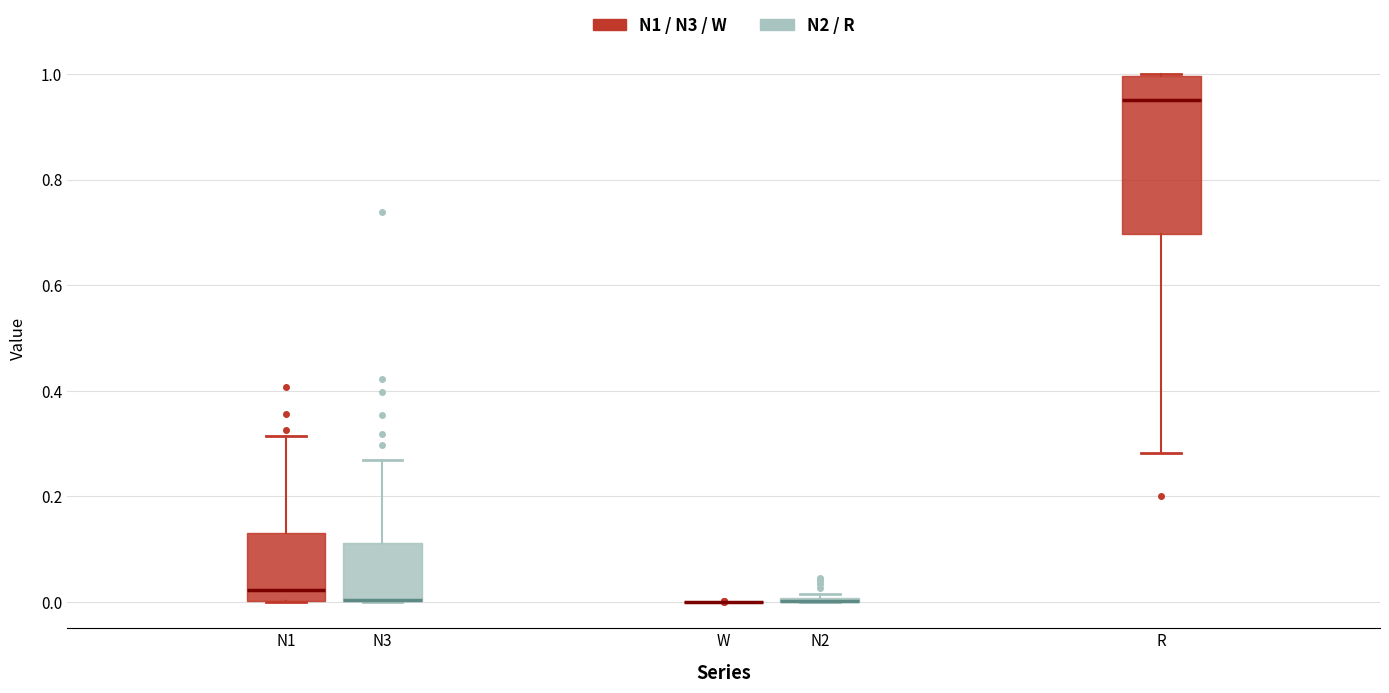

Reading left to right, read every box against the y-axis: the position of its median line, the range the box covers, and the ends of its whiskers. The values are not printed on the chart, so give them approximately, as read against the axis.

N1: median 0.02, box 0.00 to 0.14, whiskers 0.00 to 0.32
N3: median 0.00 (drawn on the box's lower edge), box 0.00 to 0.12, whiskers 0.00 to 0.26
W: box collapsed to a line at 0.00, whiskers 0.00 to 0.00
N2: box collapsed to a line at 0.00, whiskers 0.00 to 0.02
R: median 0.96, box 0.70 to 1.00, whiskers 0.28 to 1.00